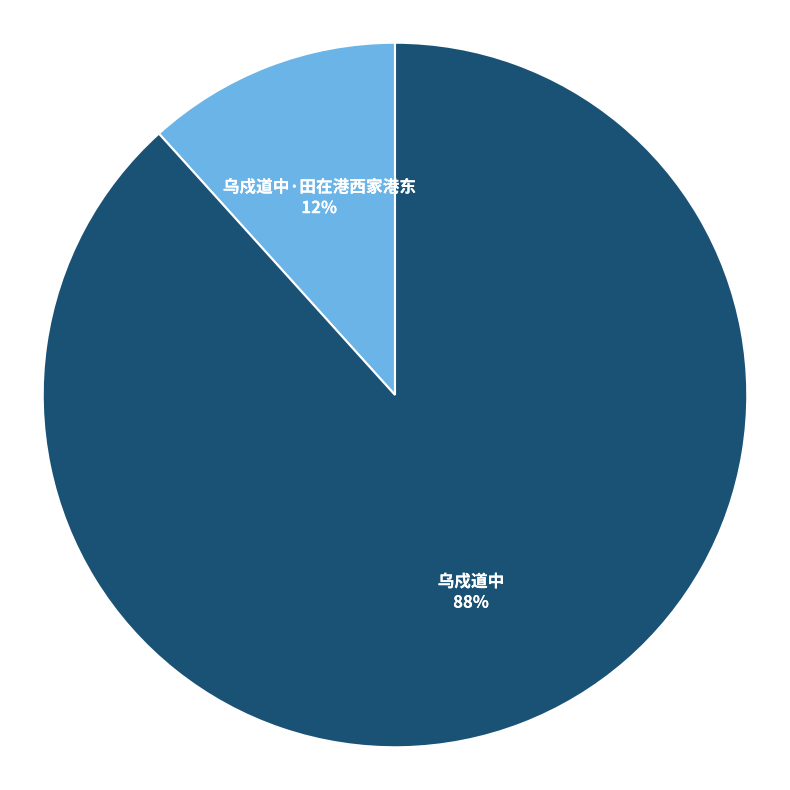

To the nearest percent, what is the average slice percentage?

50%